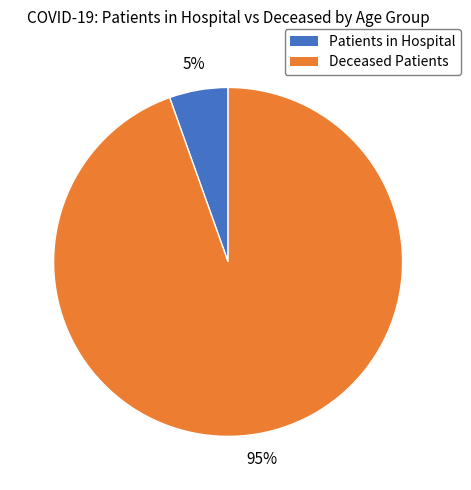

Is there any slice that represents more than half of the pie?

Yes